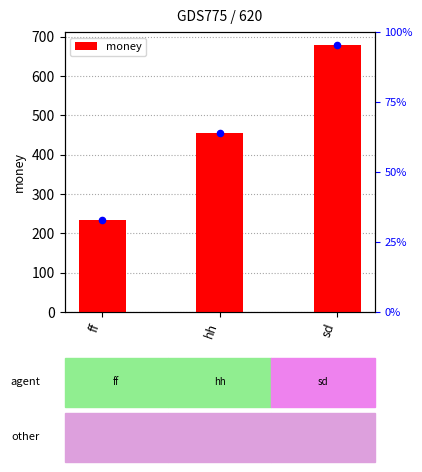

What is the ratio of the value at sd to the value at ff?

2.9